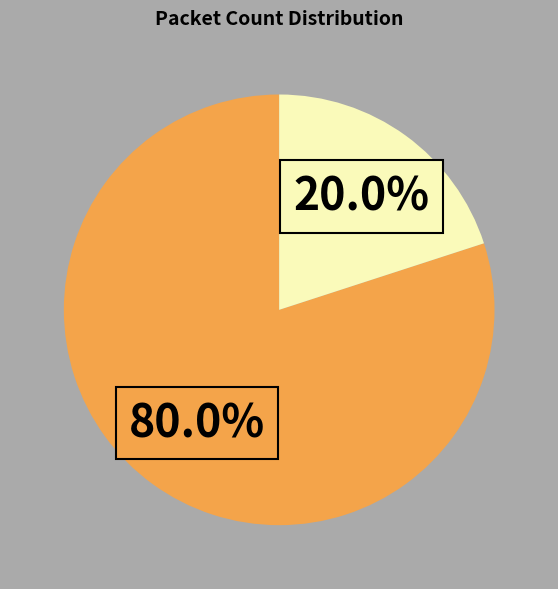

To the nearest percent, what is the difference between the largest and smallest slice percentages?

60%